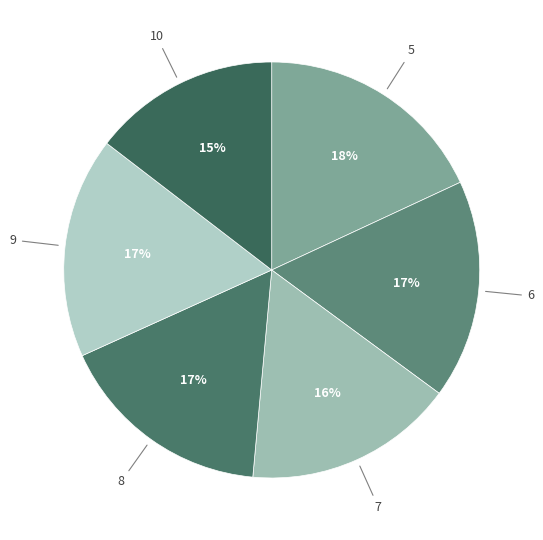

Which has a higher value, 8 or 10?

8